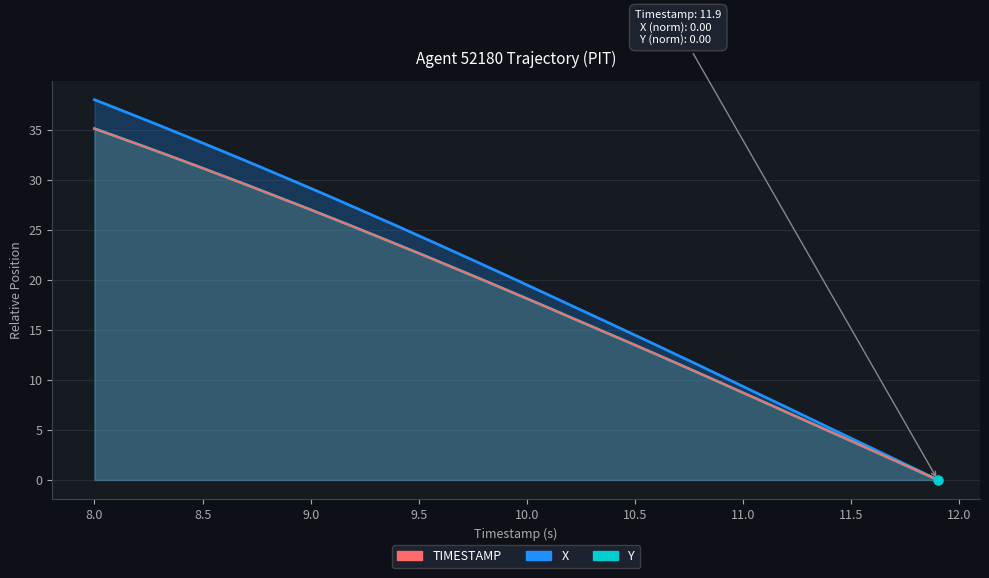

Which series has the largest total across all categories?

X